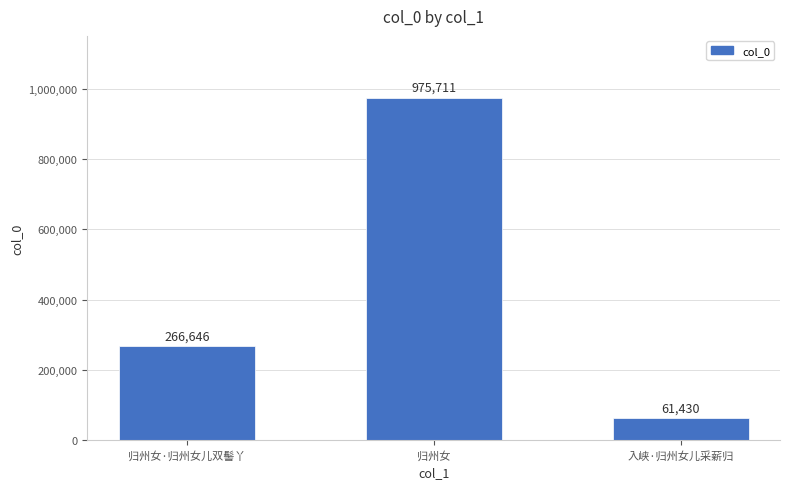

At which category does the chart reach its peak across all series?

归州女